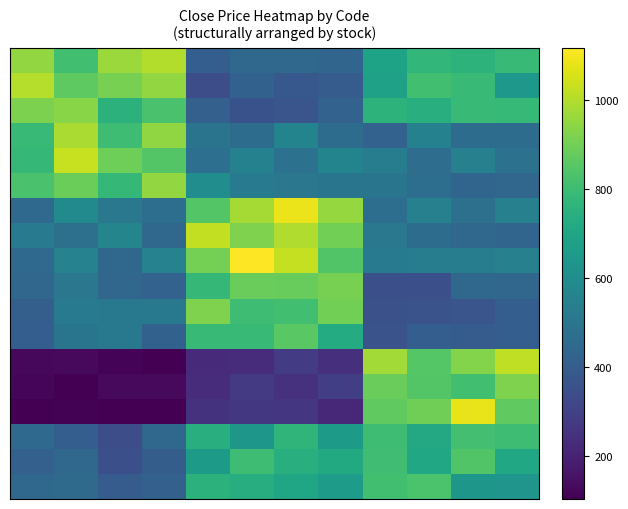

At which category is the sum across all series the highest?

10